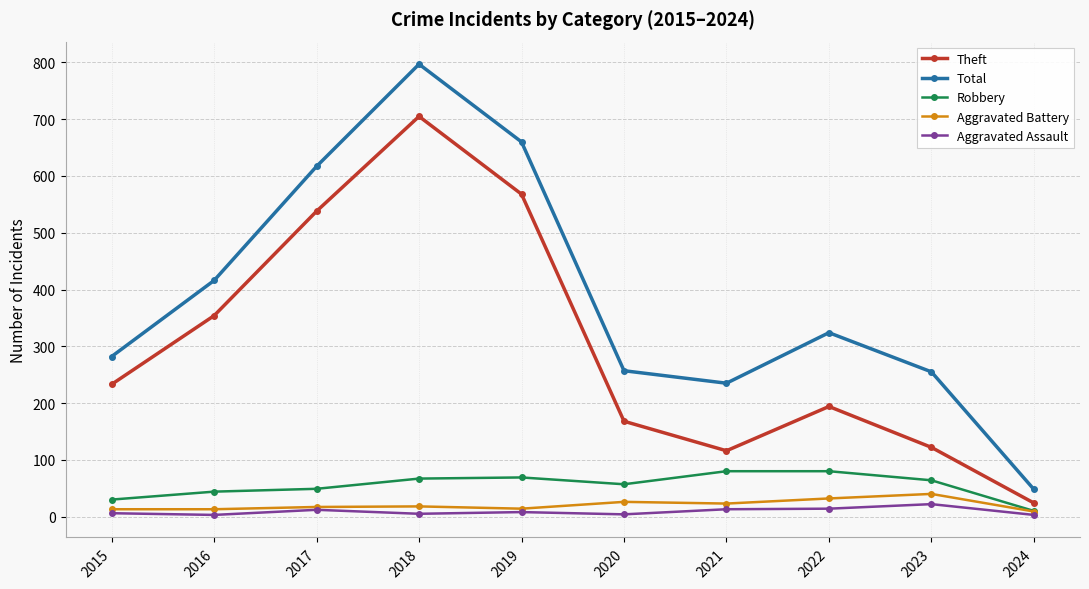

Which category has the lowest value in the Theft series?

2024